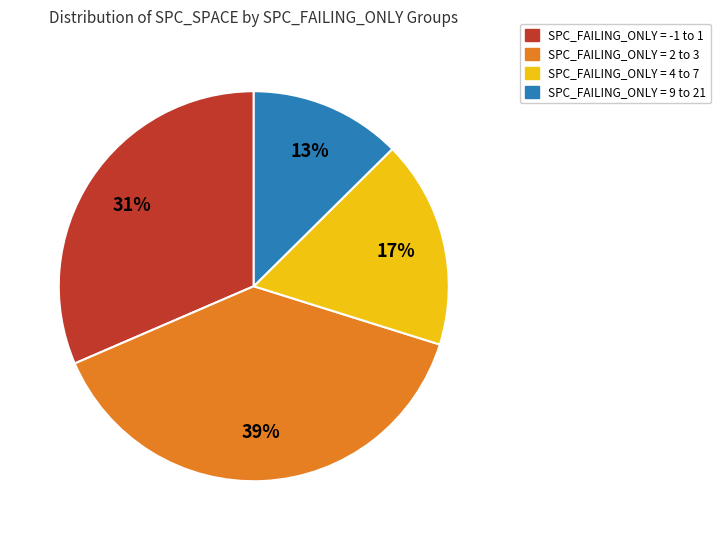

Is there any slice that represents more than half of the pie?

No